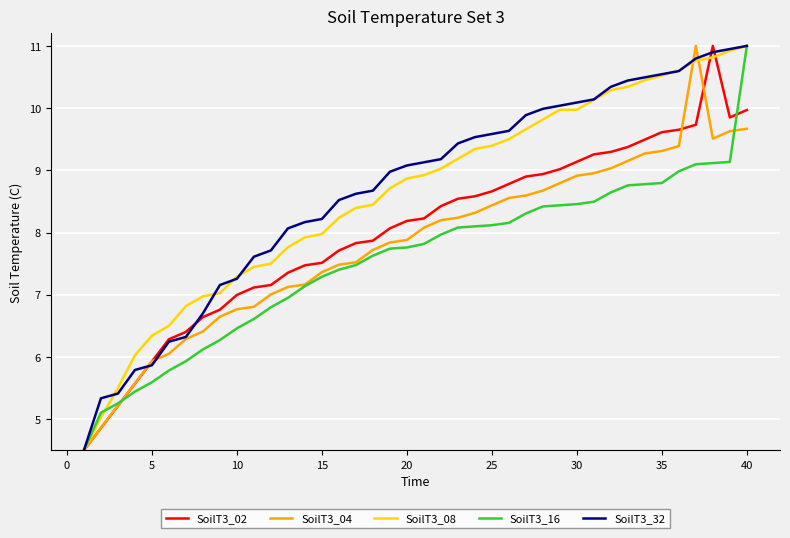

What is the maximum value shown in the chart?

11.0